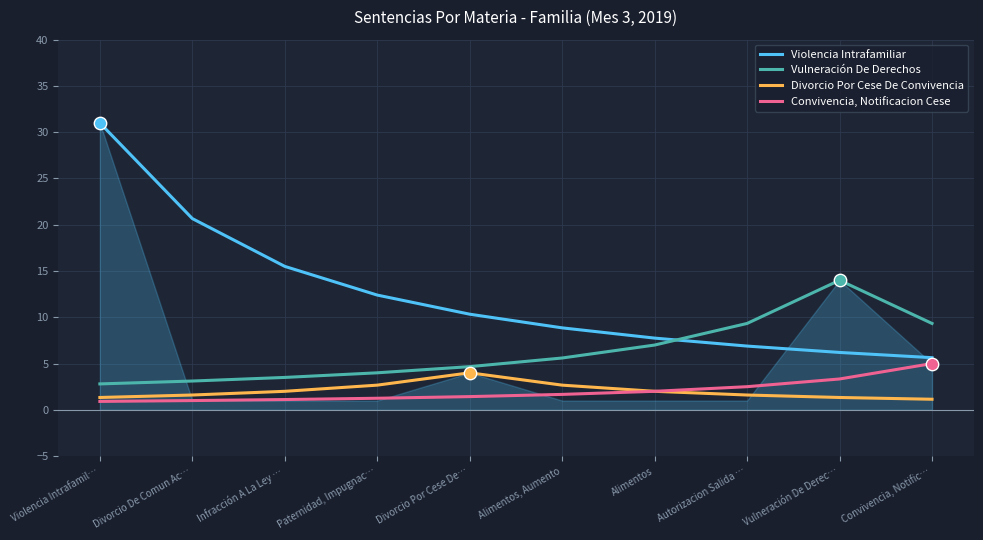

Which series reaches the minimum Y coordinate?

Convivencia, Notificacion Cese